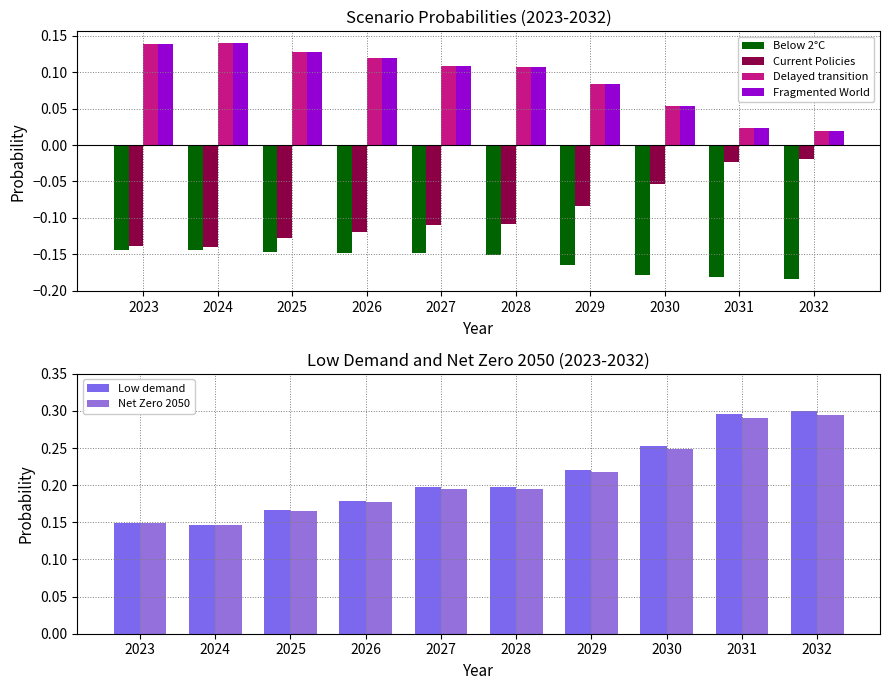

What is the sum of the Below 2°C values at 2028 and 2023?

-0.3